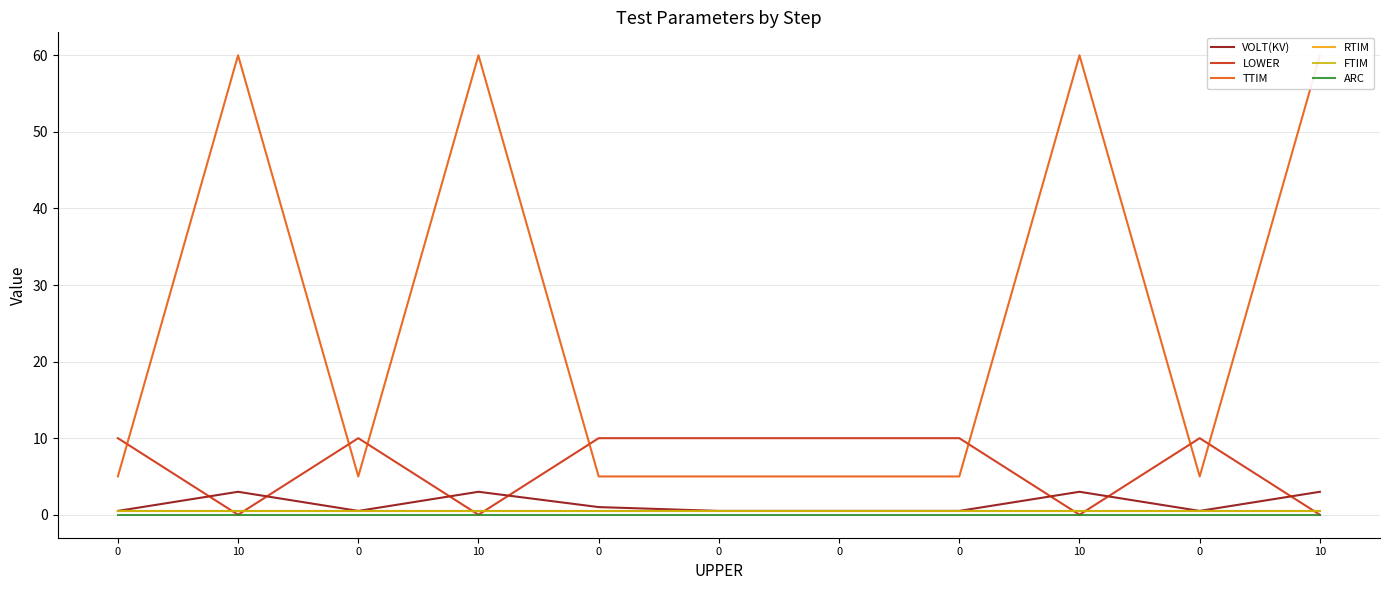

After their last crossing, which series has the higher values: LOWER or VOLT(KV)?

VOLT(KV)